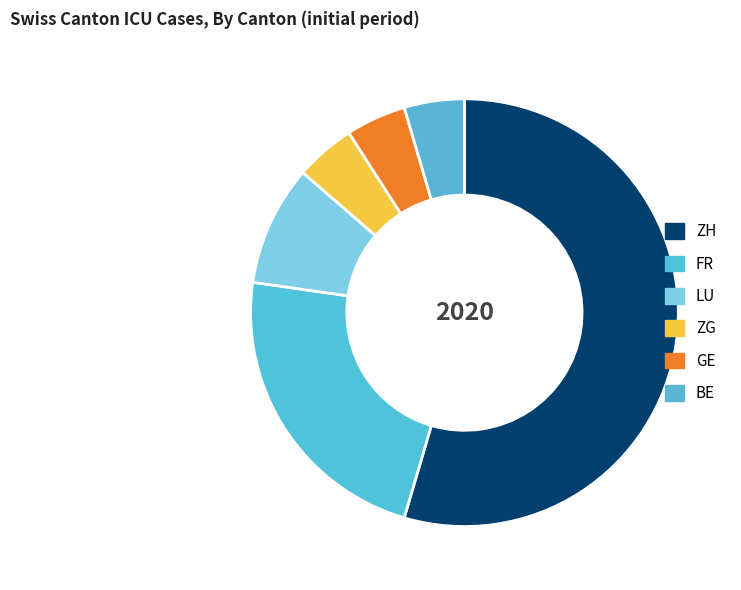

Count the number of slices in the pie.

6